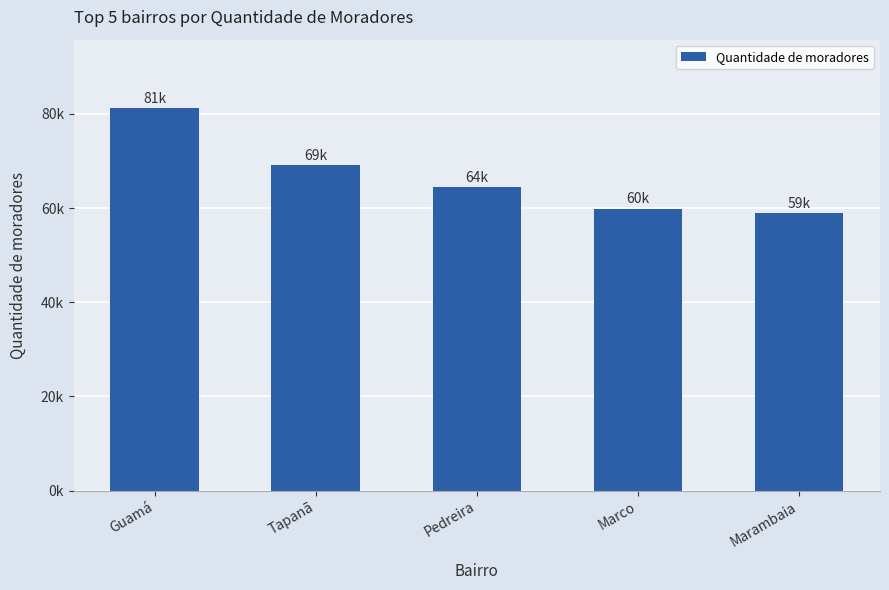

What value does the data have at Pedreira?

64465